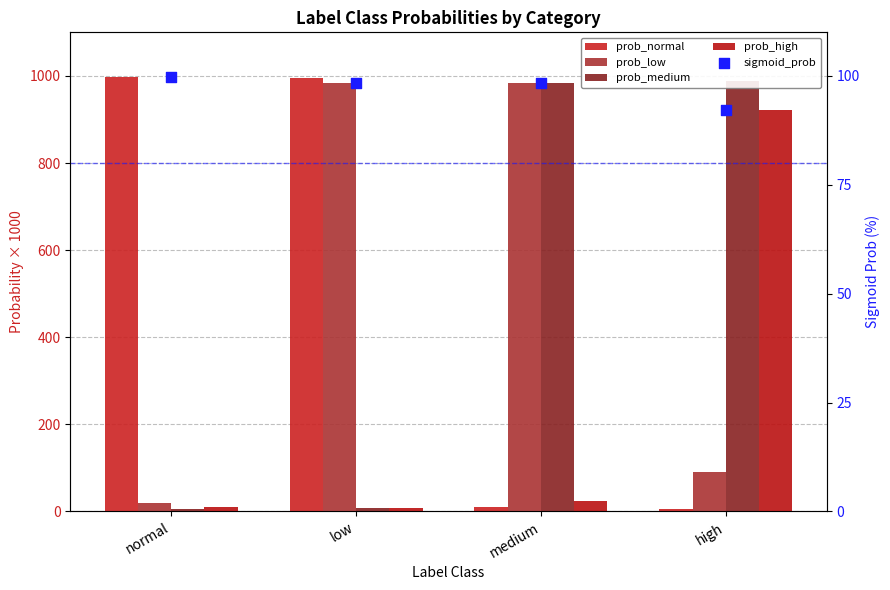

At which category is the sum across all series the highest?

medium